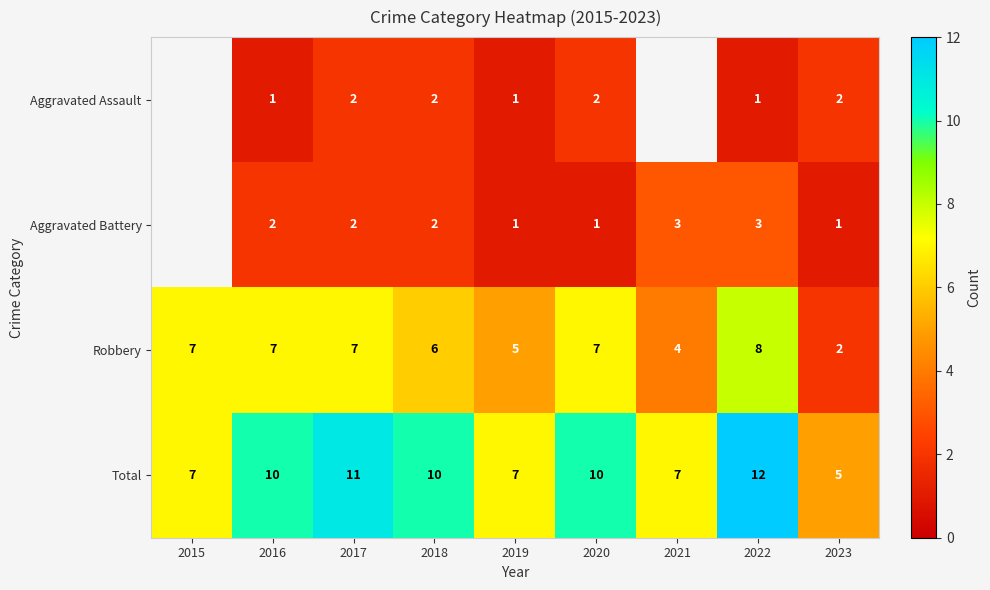

What is the spread (max minus min) of values at 2023?

4